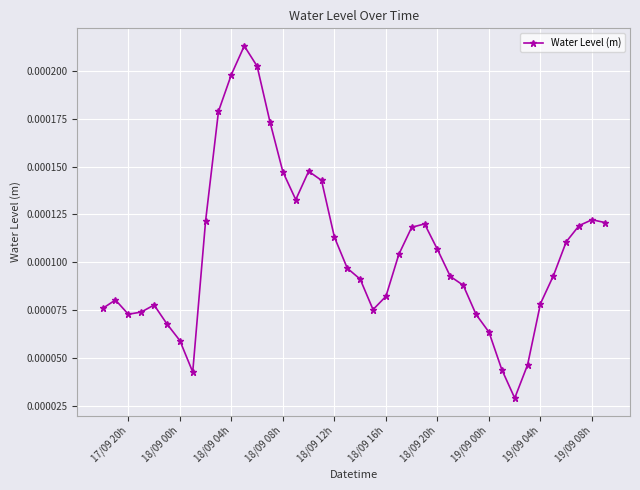

True or false: the data has more than 2 interior local peaks.

True